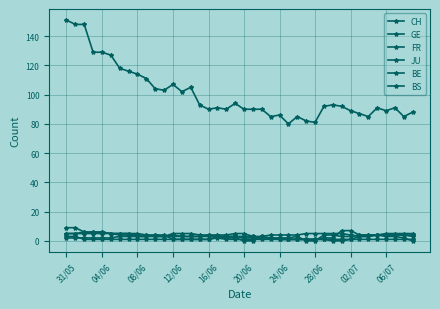

At which category does FR reach its first local valley?

11